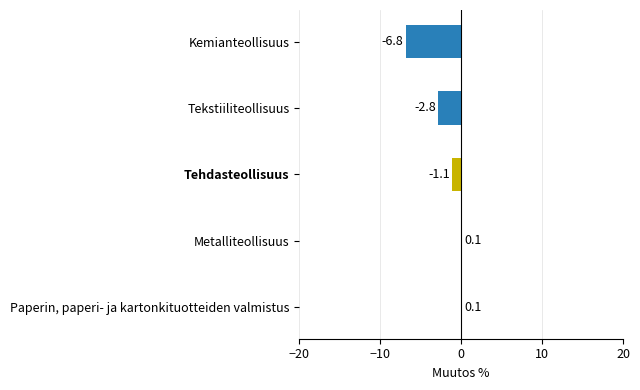

What is the sum of all values?

-10.5